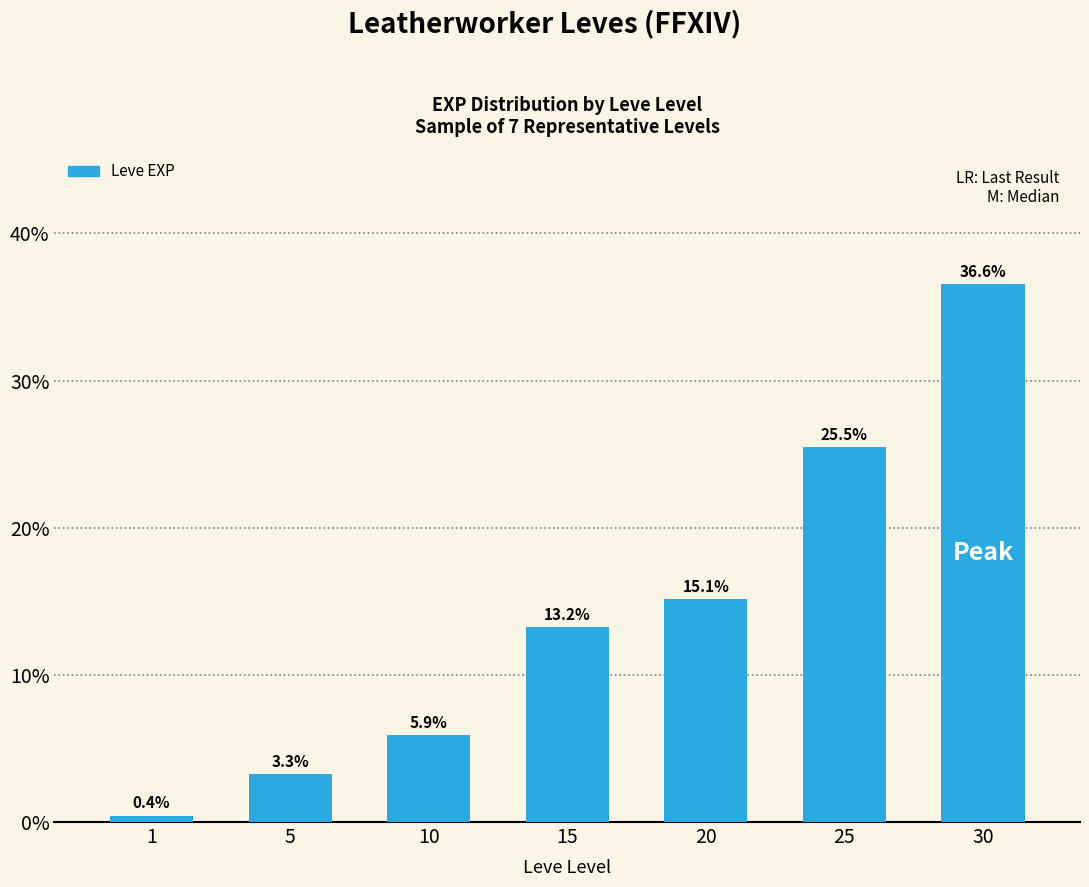

Reading right to left, extract all data points from this chart.

30=36.6	25=25.5	20=15.1	15=13.2	10=5.9	5=3.3	1=0.4